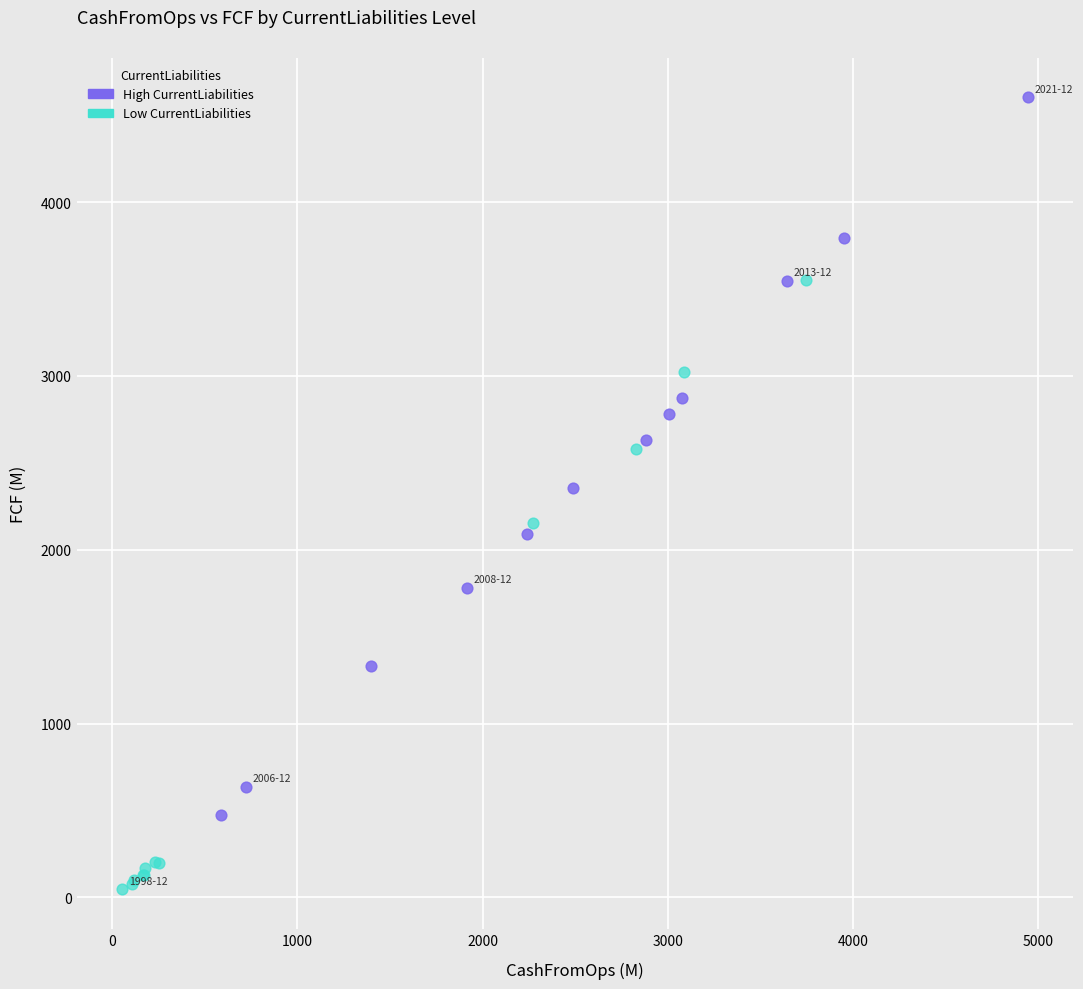

Which series contains the lowest Y value?

Low CurrentLiabilities